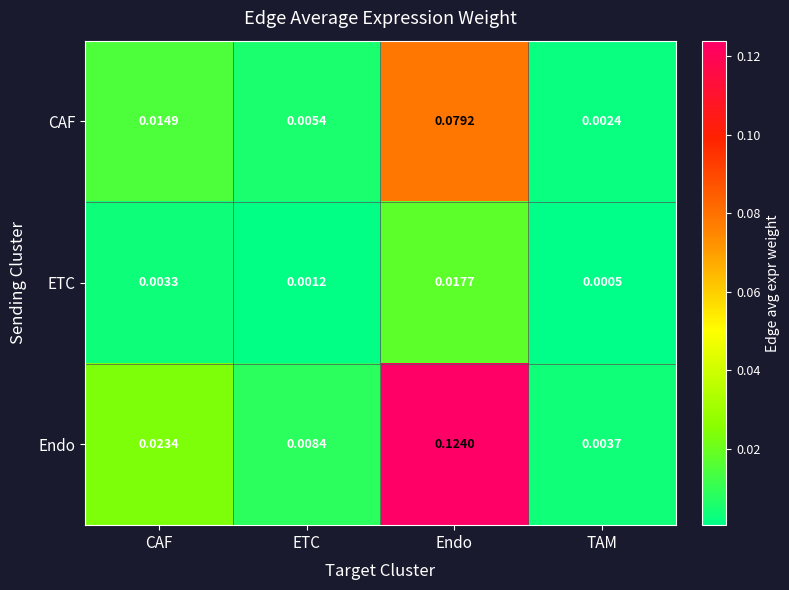

Rank the series by their maximum value, from lowest to highest.

ETC, CAF, Endo